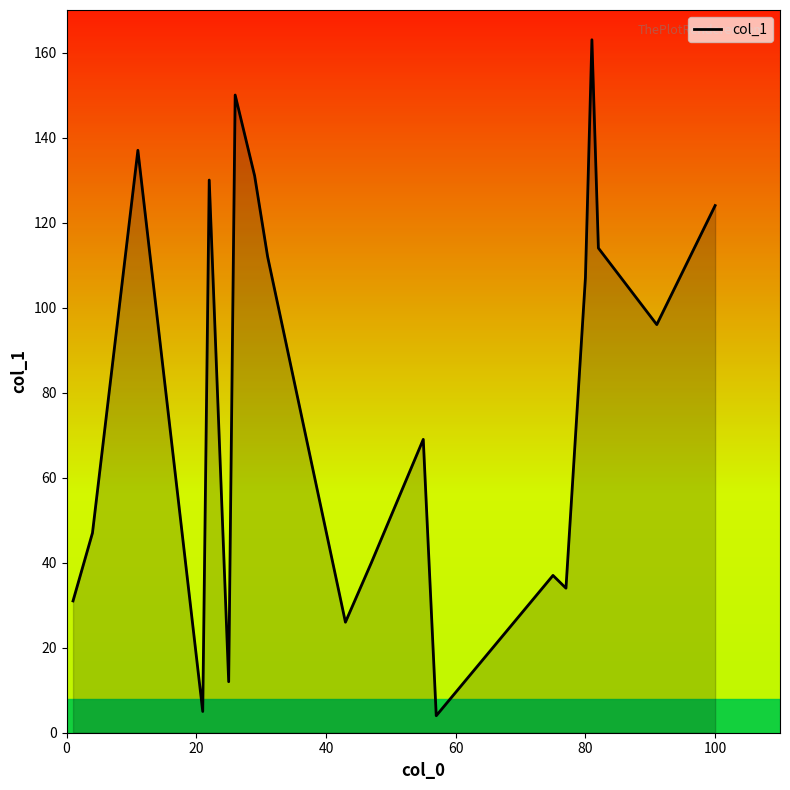

What is the difference between the maximum and minimum values?

159